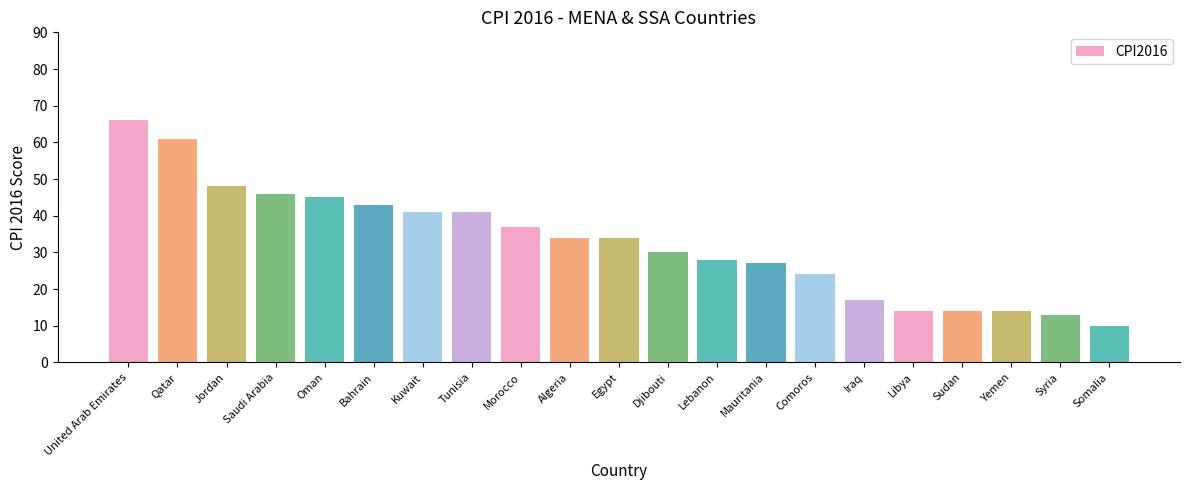

What is the change in value from Jordan to Tunisia?

-7